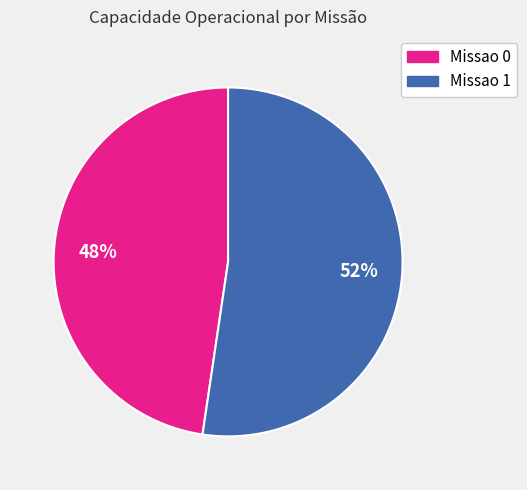

Is Missao 1 the majority of the pie?

Yes